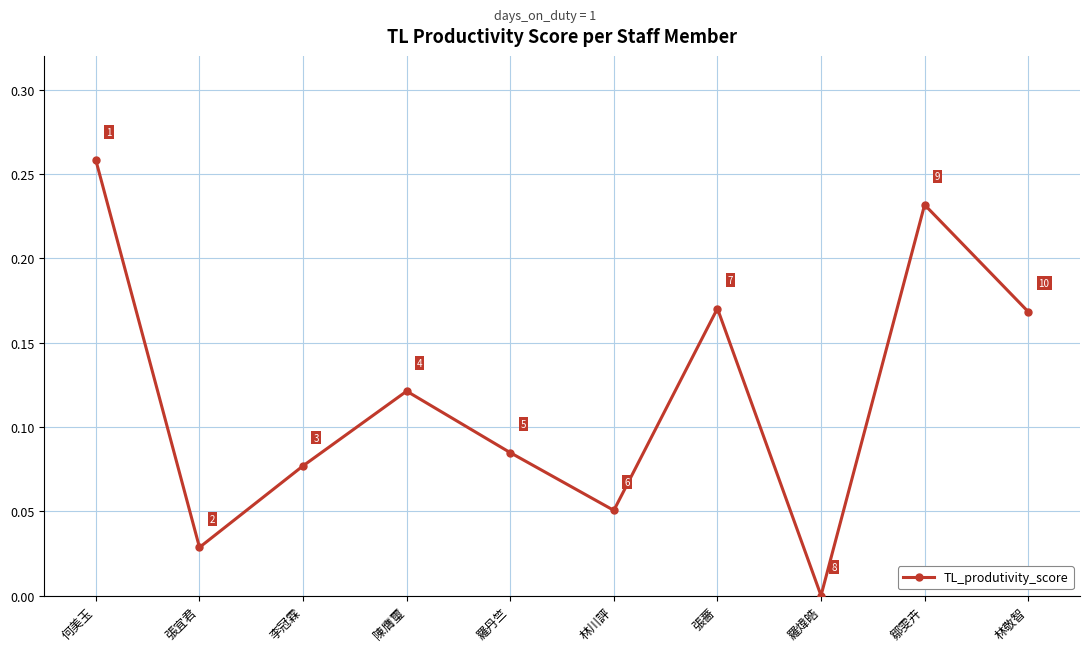

What is the label of the 10th point from the right?

何美玉